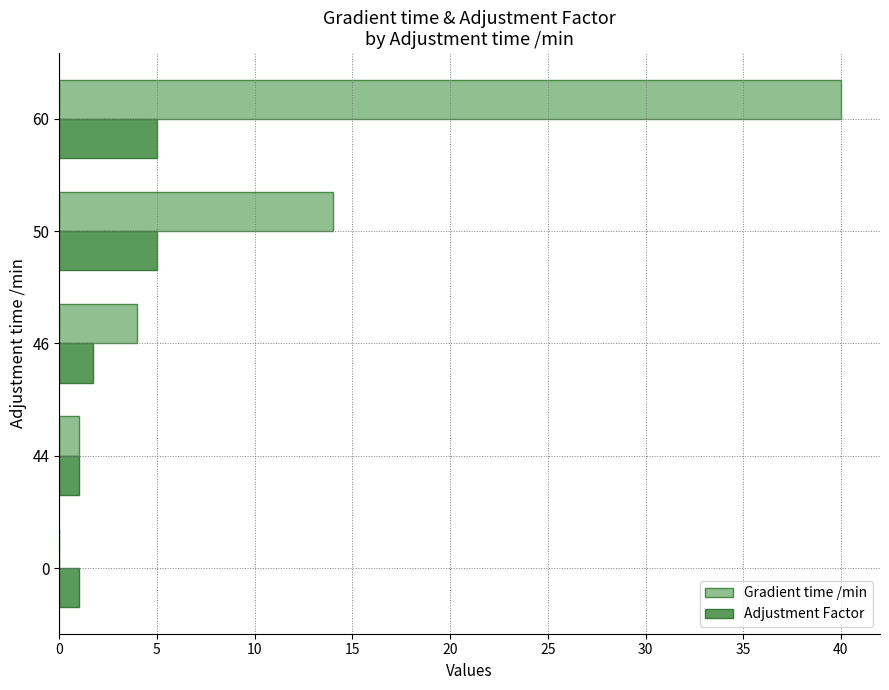

Between 44 and 46, which series saw the biggest shift?

Gradient time /min